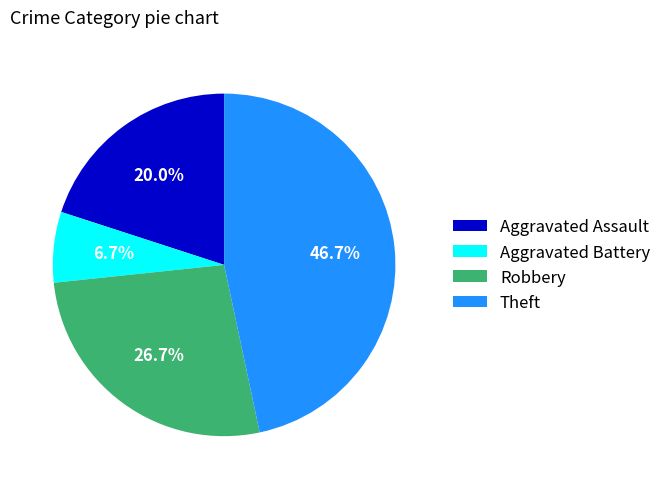

Between Aggravated Assault and Theft, which is larger?

Theft